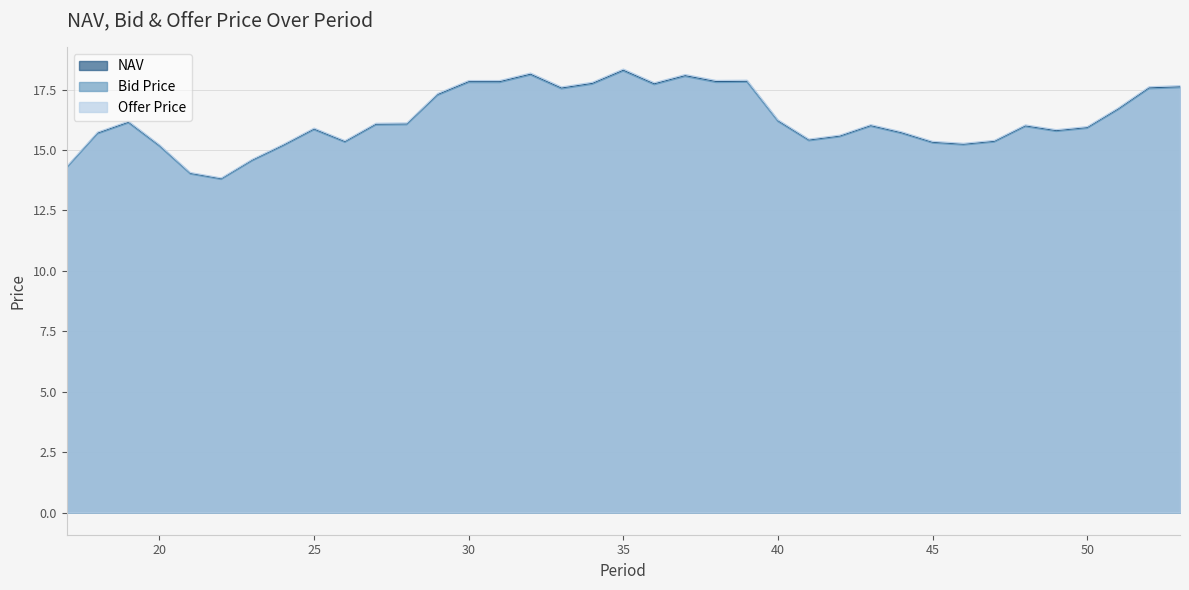

True or false: Bid Price has a value of 24.5 at 28.

False